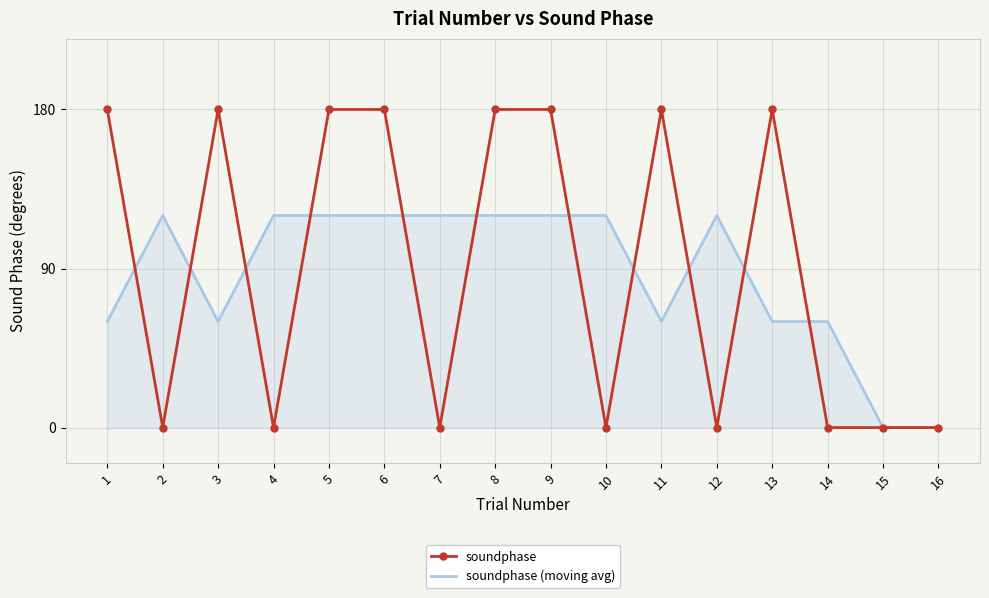

What is the average value of the soundphase series?

90